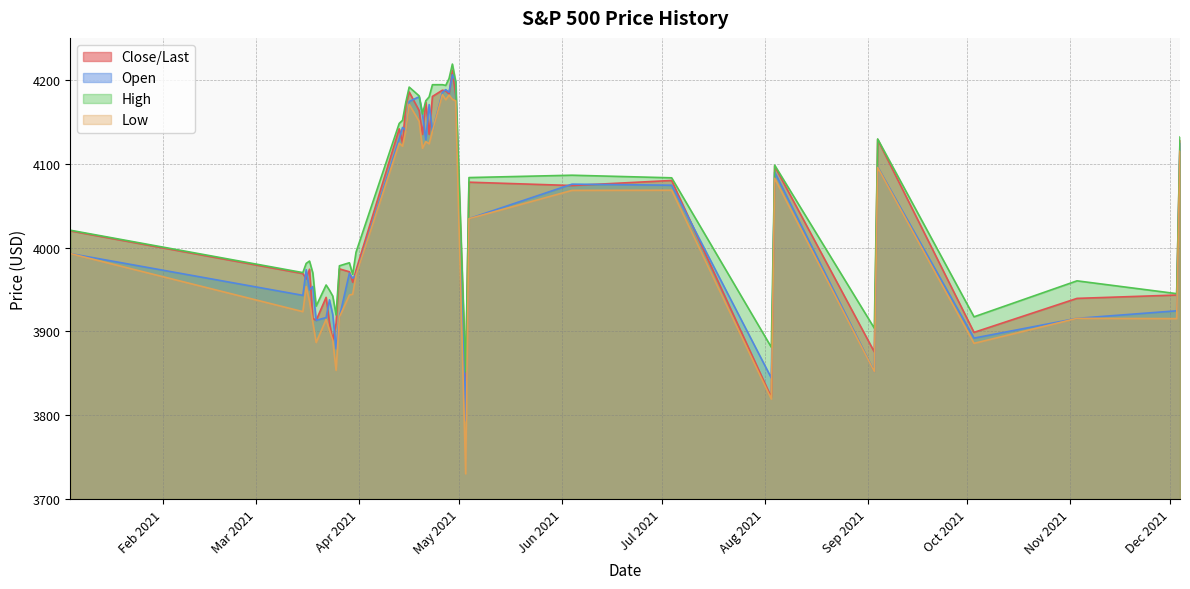

How many categories are shown in the chart?

40